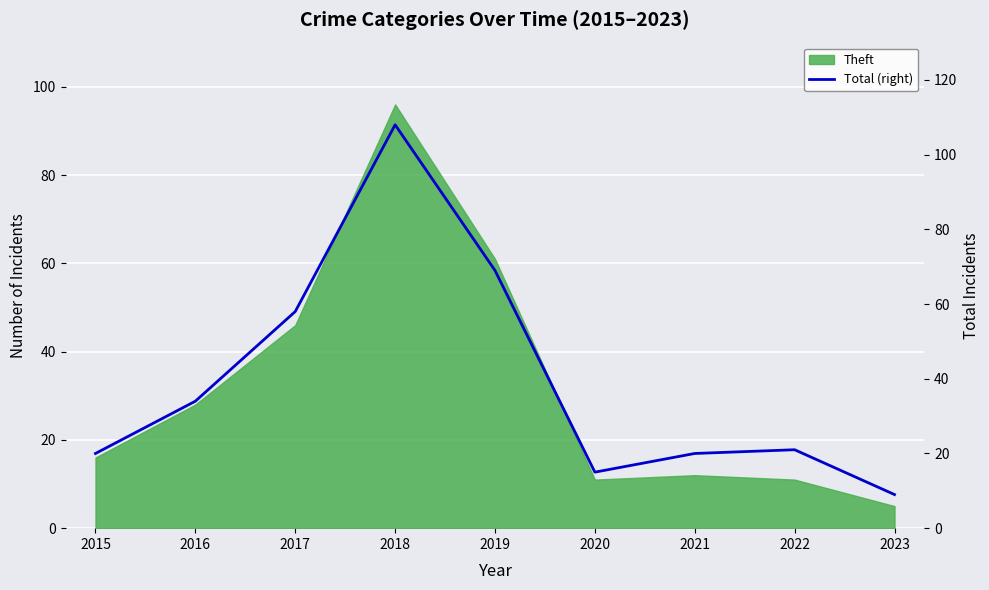

What is the difference between the maximum and second lowest values?

93